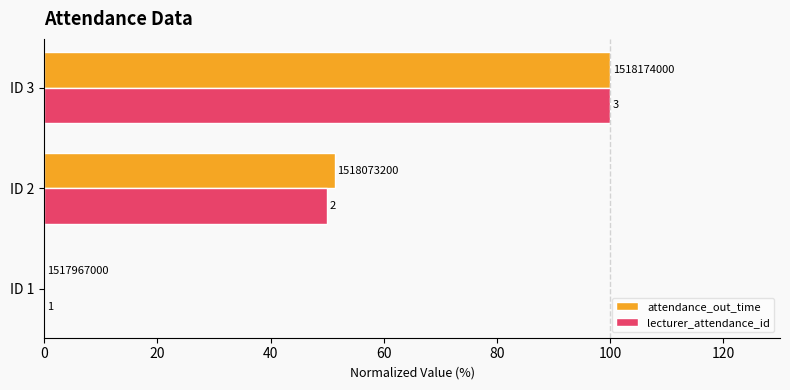

What are all the series names shown in the legend?

attendance_out_time, lecturer_attendance_id